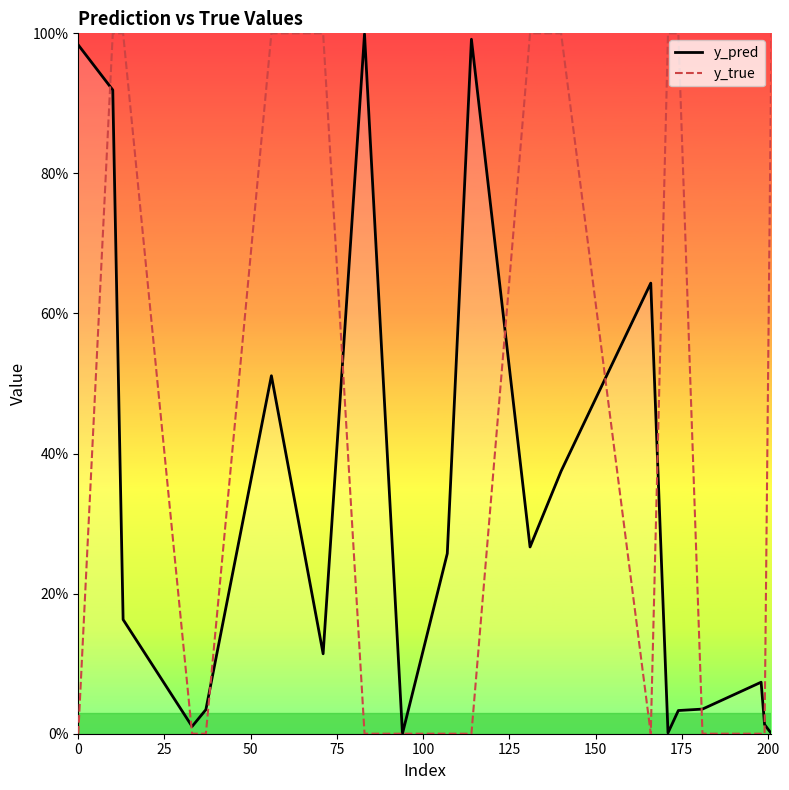

What are all the series names shown in the legend?

y_pred, y_true